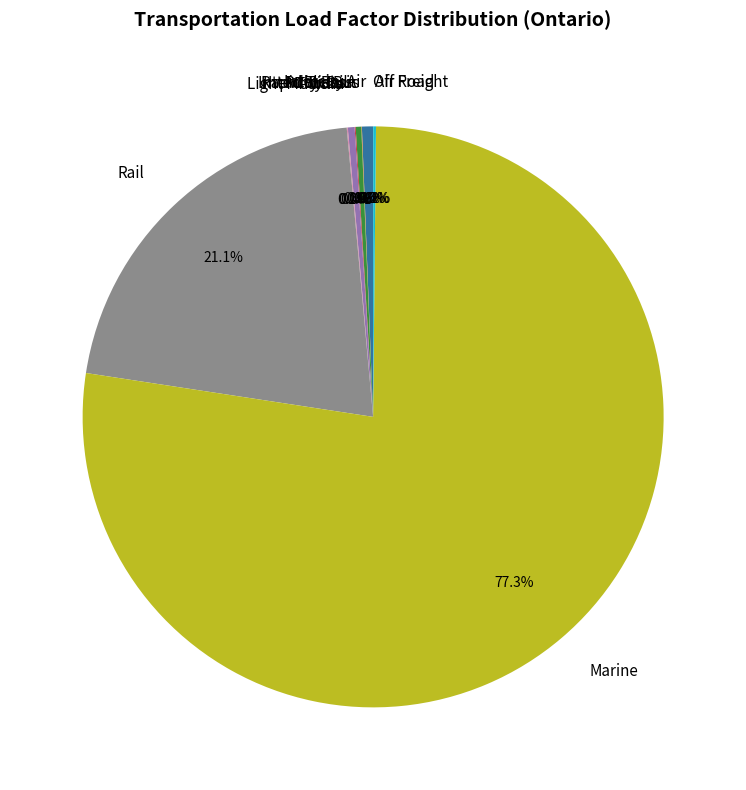

What is the majority slice?

Marine